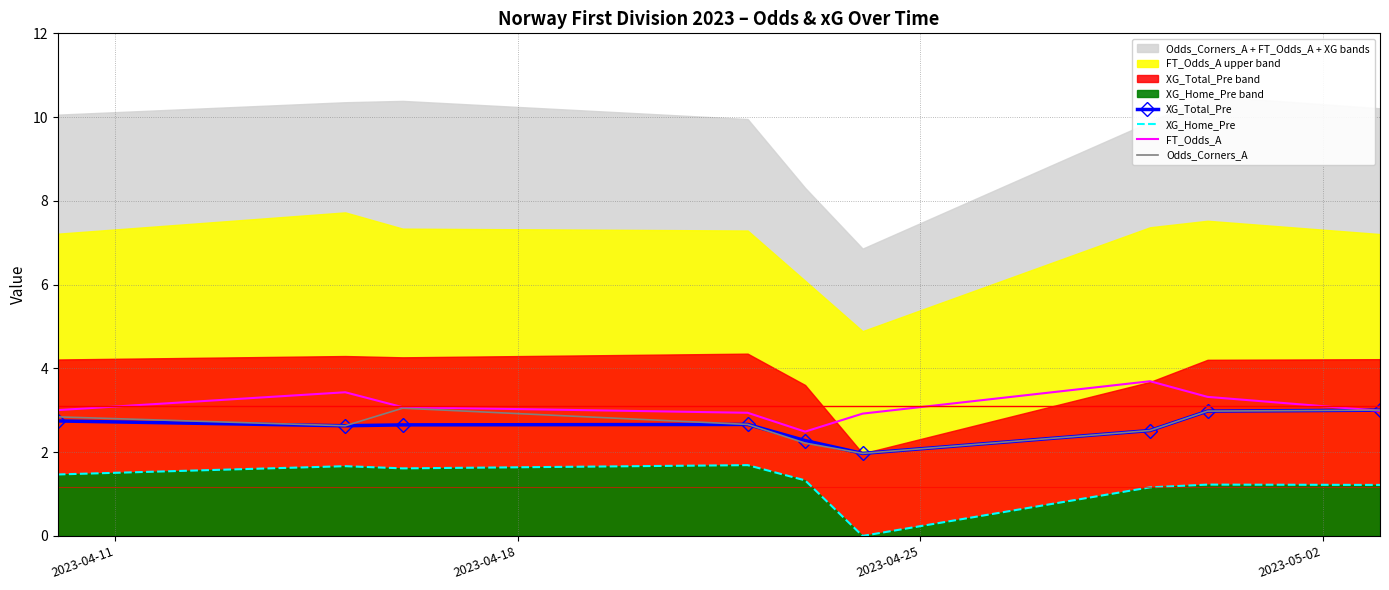

What is the maximum value for FT_Odds_A?

3.7